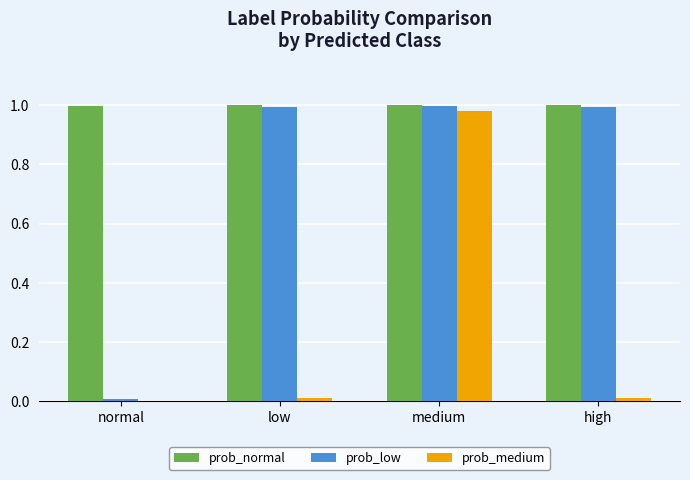

Count the number of data series in this chart.

3